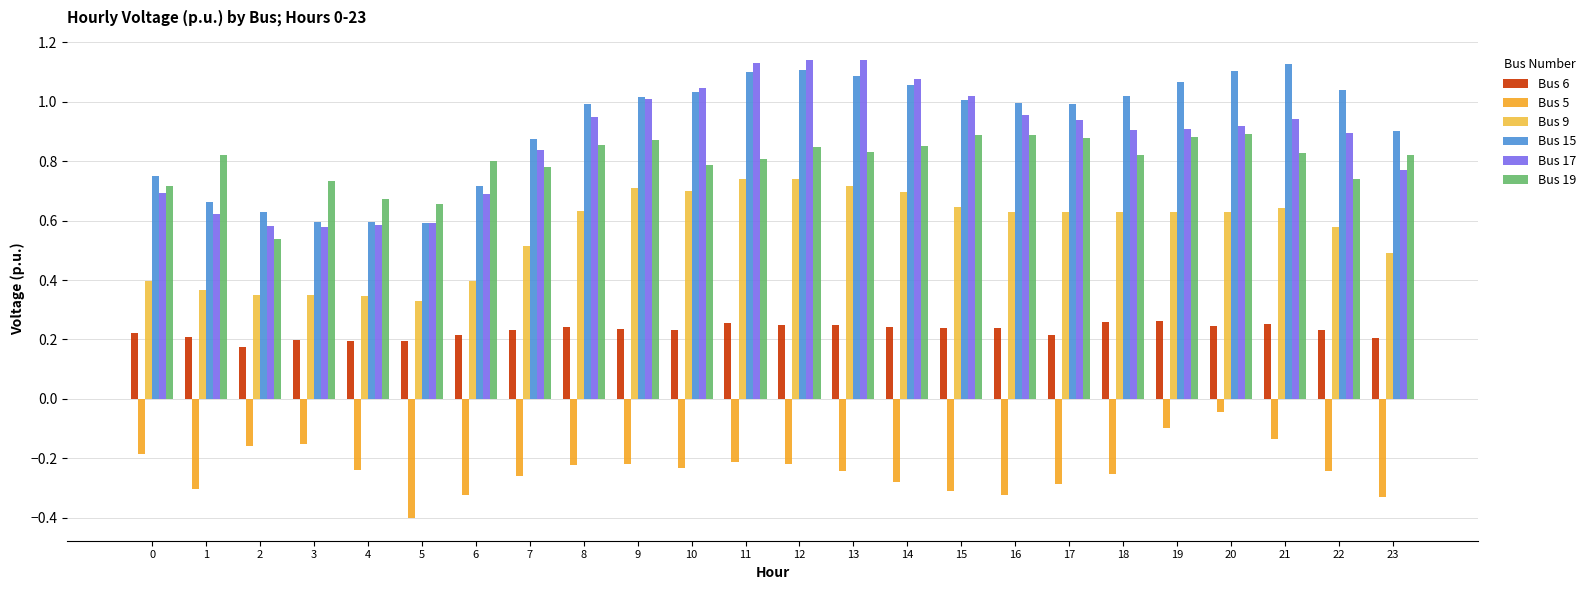

What are all the series names shown in the legend?

Bus 6, Bus 5, Bus 9, Bus 15, Bus 17, Bus 19